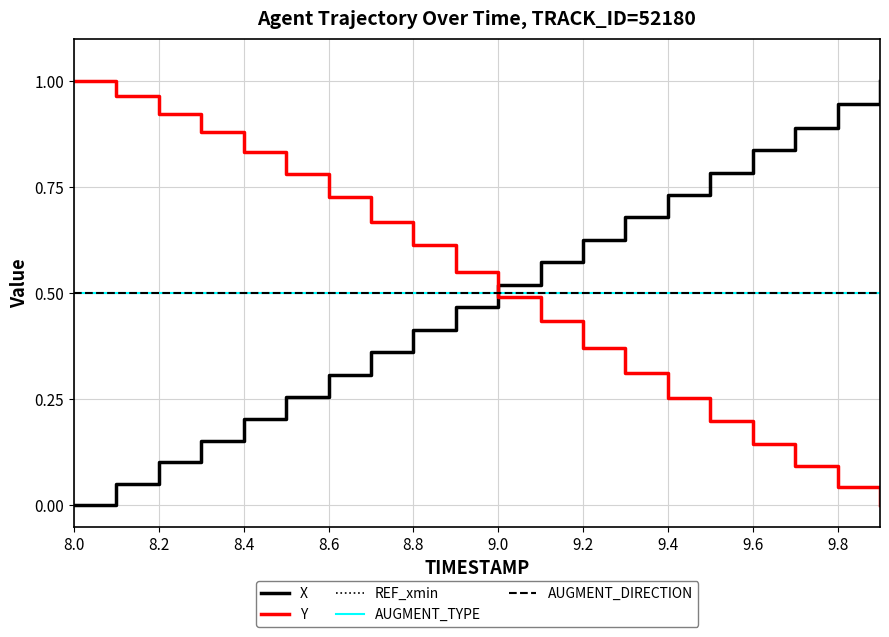

Does the chart display data point markers on the line(s)?

No